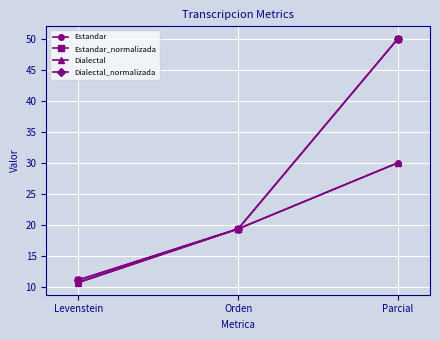

What is the maximum value shown in the chart?

50.0